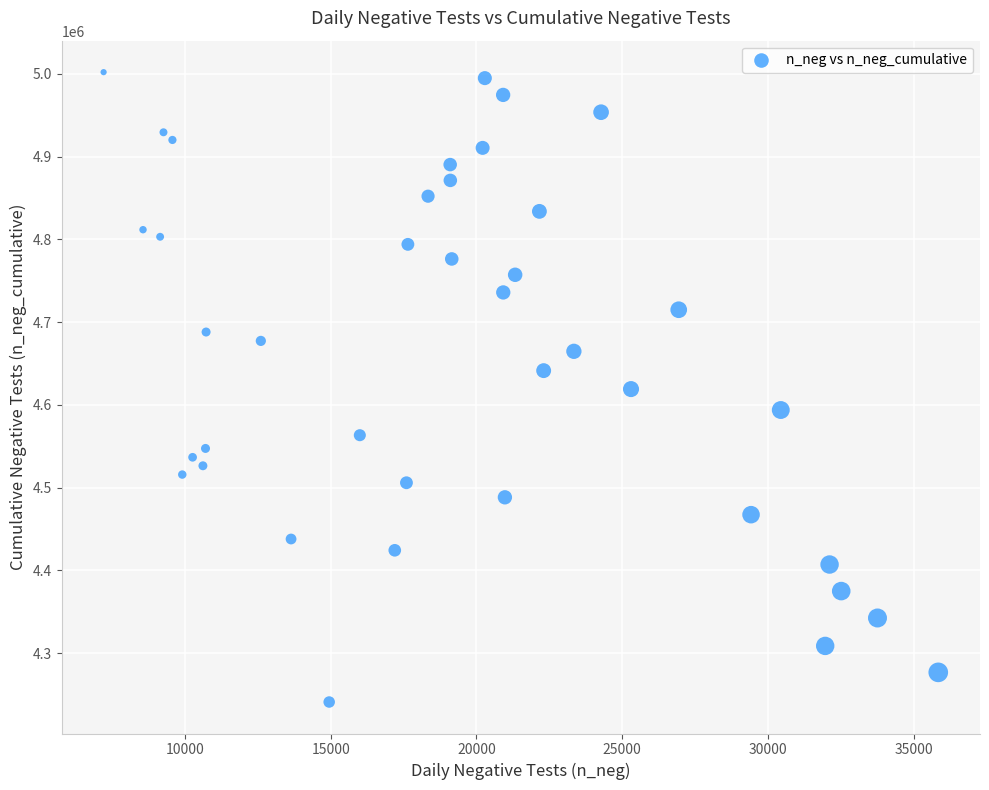

What is the range of X values (max minus min)?

28635